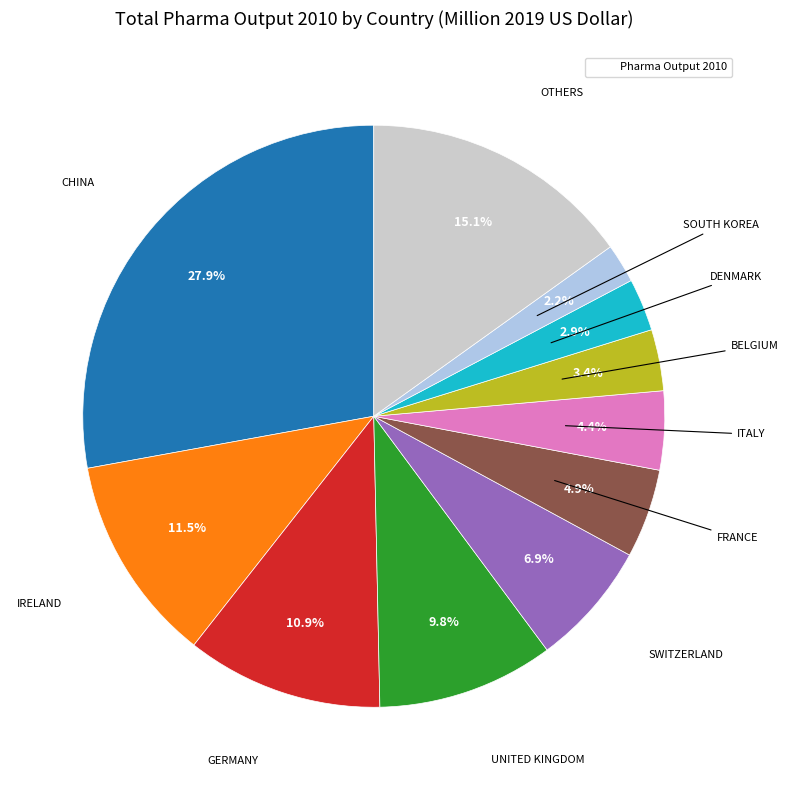

Is there any slice that represents more than half of the pie?

No